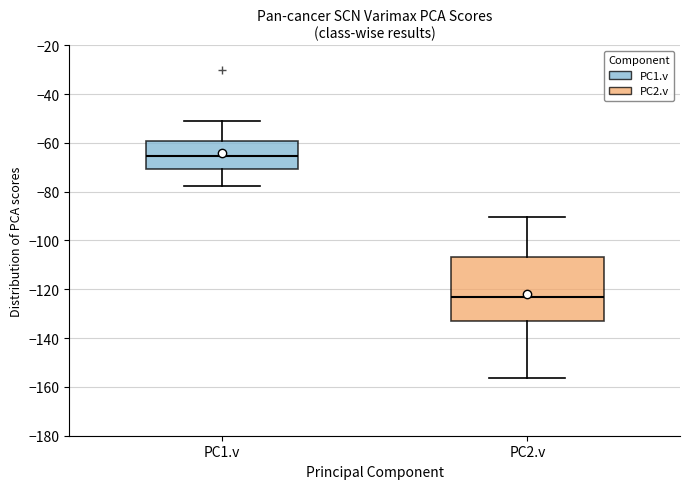

Reading left to right, transcribe this box plot: for each box, give where its median line is, the range the box spans, and where its two whiskers end, as read against the y-axis. The values are not printed on the chart, so give them approximately, as read against the axis.

PC1.v: median -66, box -70 to -60, whiskers -78 to -50
PC2.v: median -124, box -132 to -106, whiskers -156 to -90